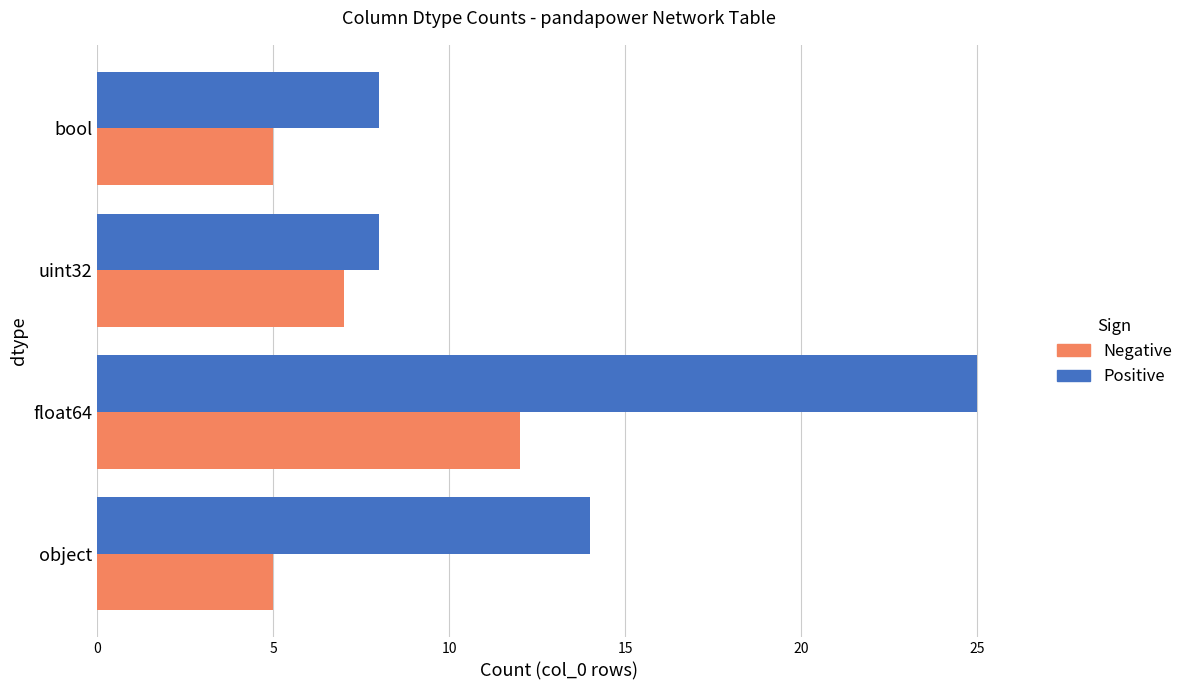

What is the smallest value displayed?

5